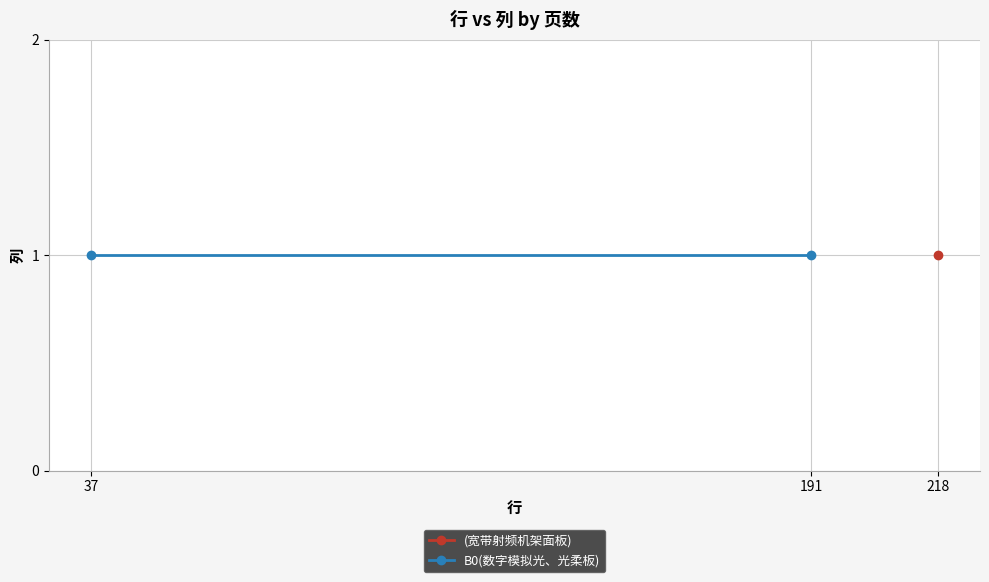

Is the value of 列 at (宽带射频机架面板) greater than the value of (宽带射频机架面板) at B0(数字模拟光、光柔板)?

No